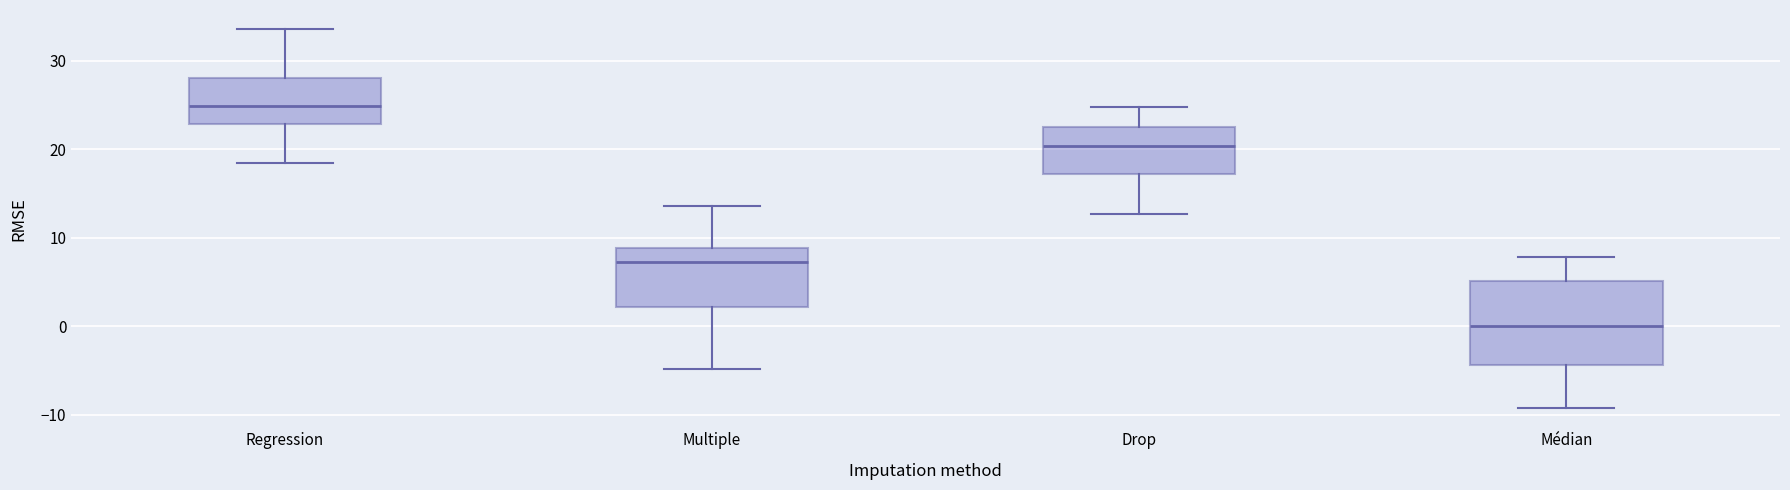

Where does the median line of the box for Drop sit on the y-axis? The values are not printed on the chart, so give them approximately, as read against the axis.

20